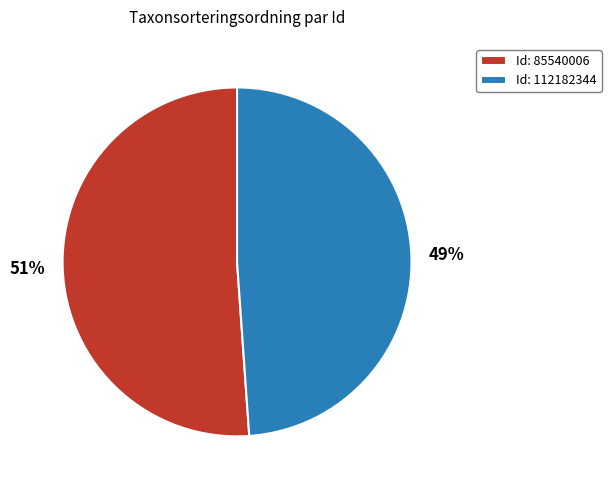

True or false: Id: 112182344 accounts for 49% of the total.

True